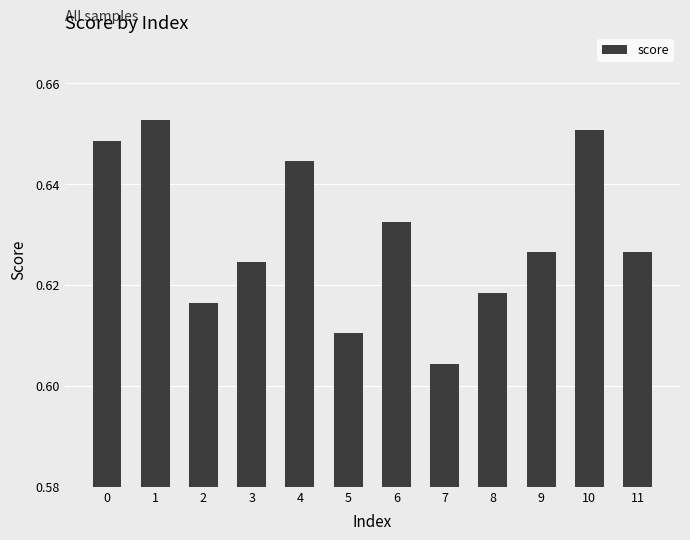

How many bars are there in total?

12